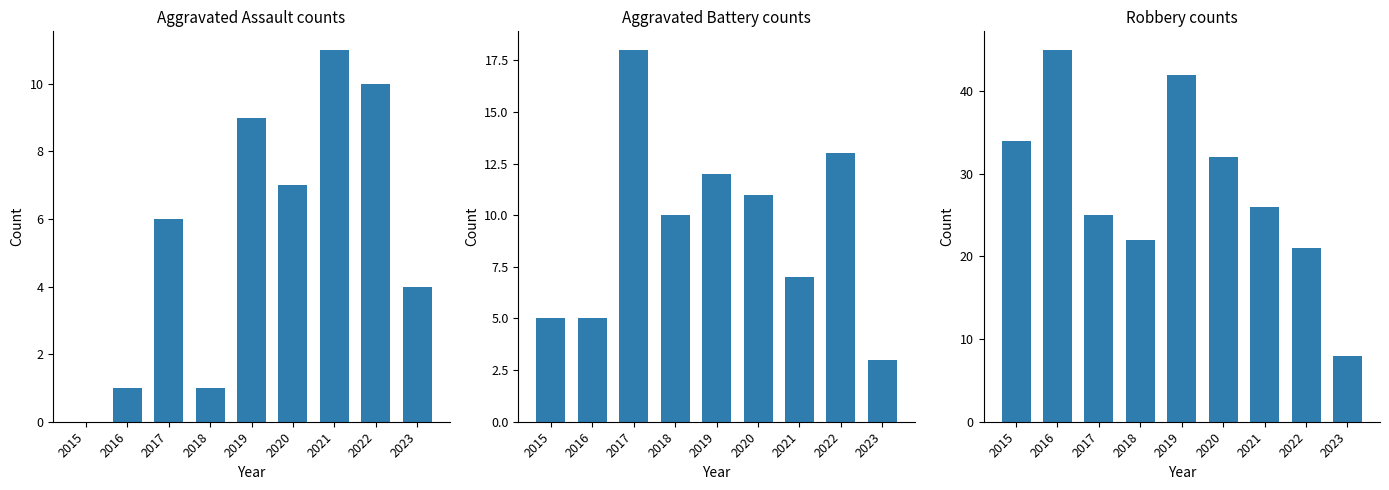

How many distinct data groups are displayed?

3